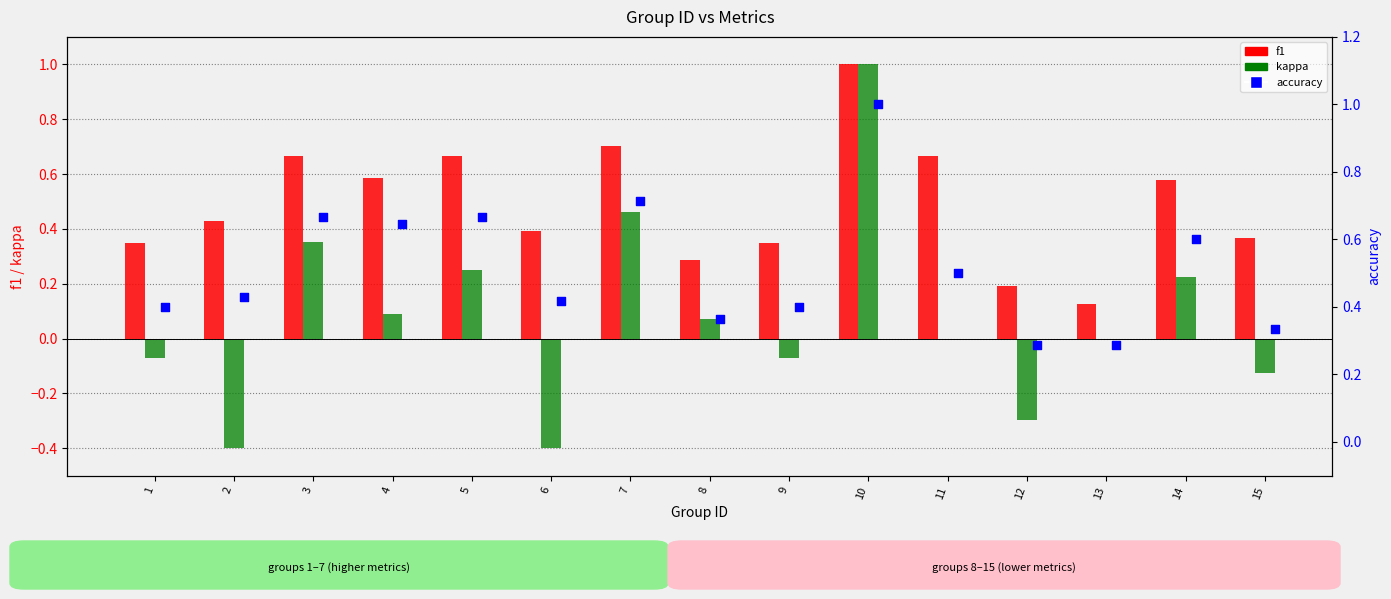

Which series reaches the maximum Y coordinate?

f1